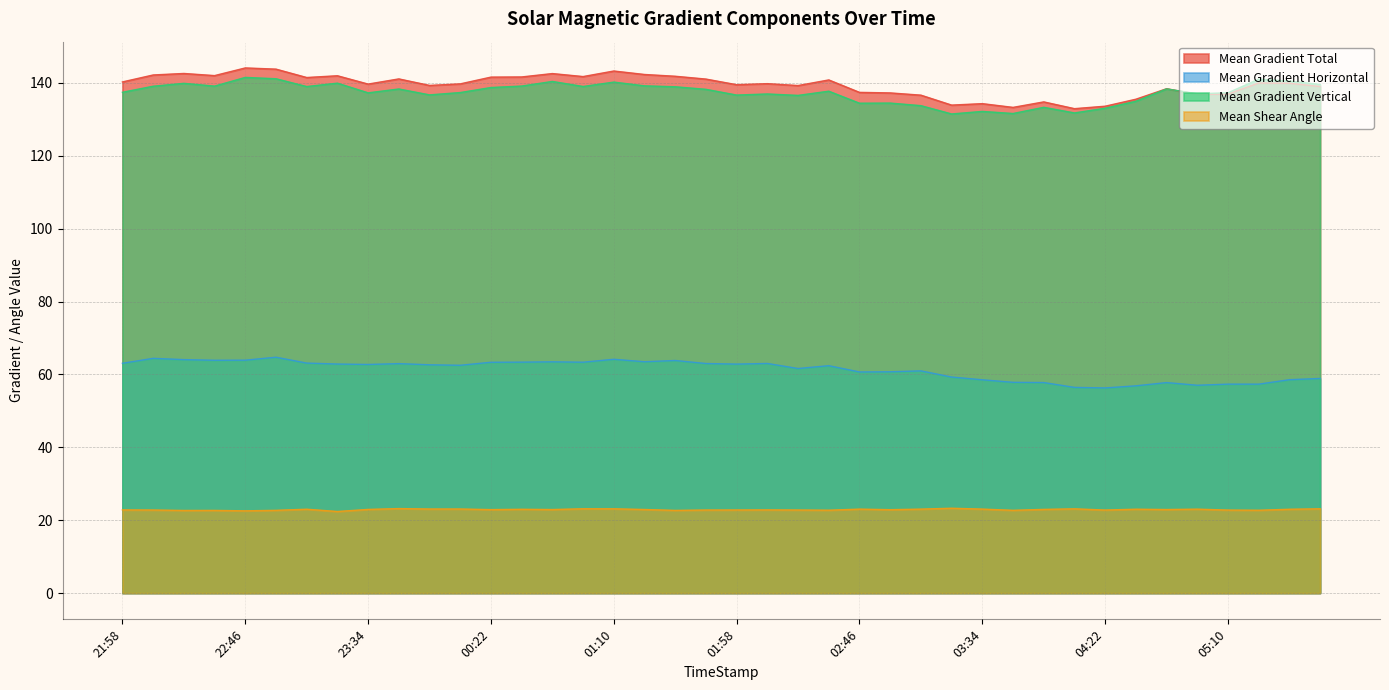

What is the sum of all Mean Gradient Horizontal values?

2451.3